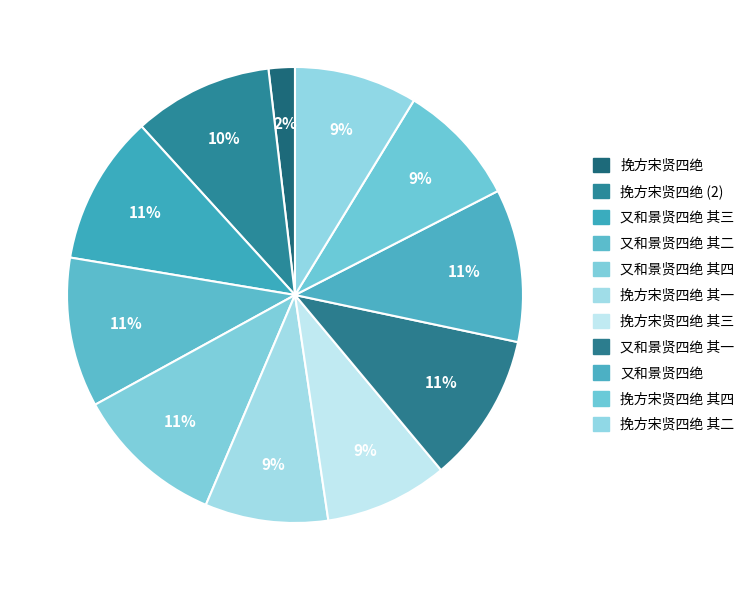

Does 又和景贤四绝 其四 account for over 50% of the chart?

No